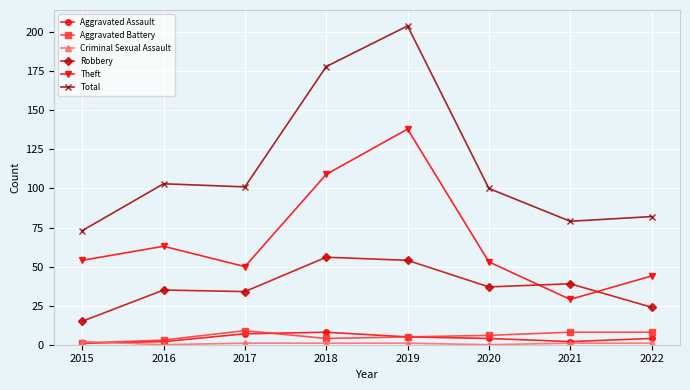

True or false: Theft and Total cross at least once.

False